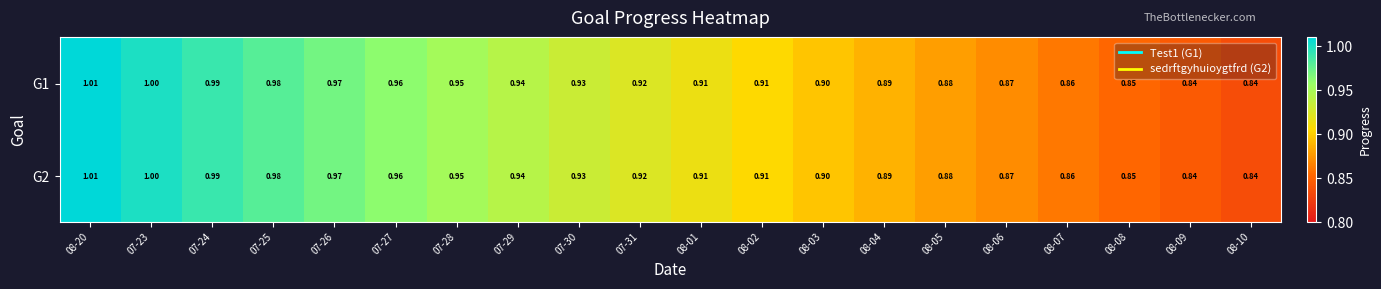

Is the value of G1 at 08-04 greater than the value of G2 at 07-23?

No